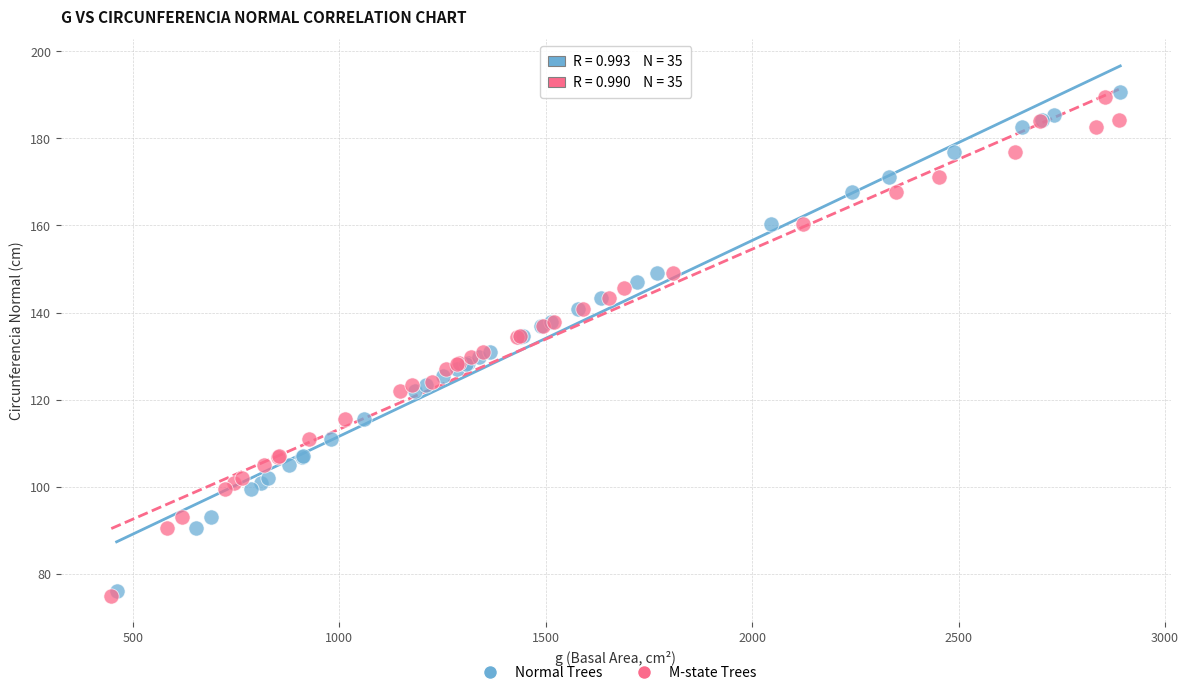

Which series reaches the maximum Y coordinate?

Normal Trees